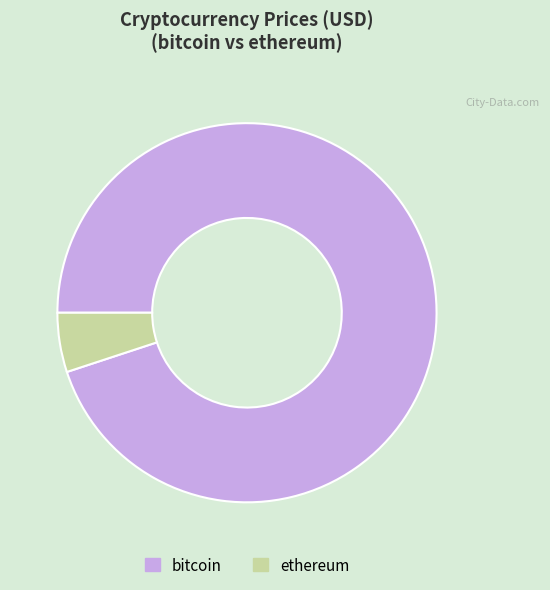

What is the smallest slice in the pie chart?

ethereum